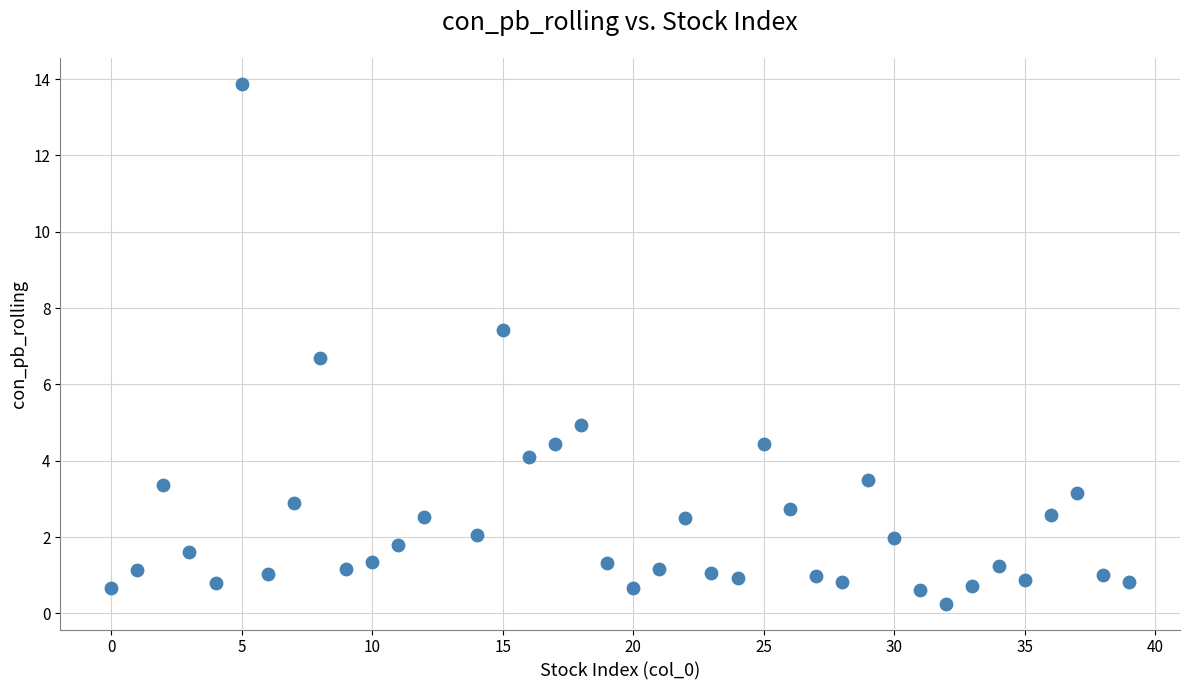

What is the range of Y values (max minus min)?

13.6